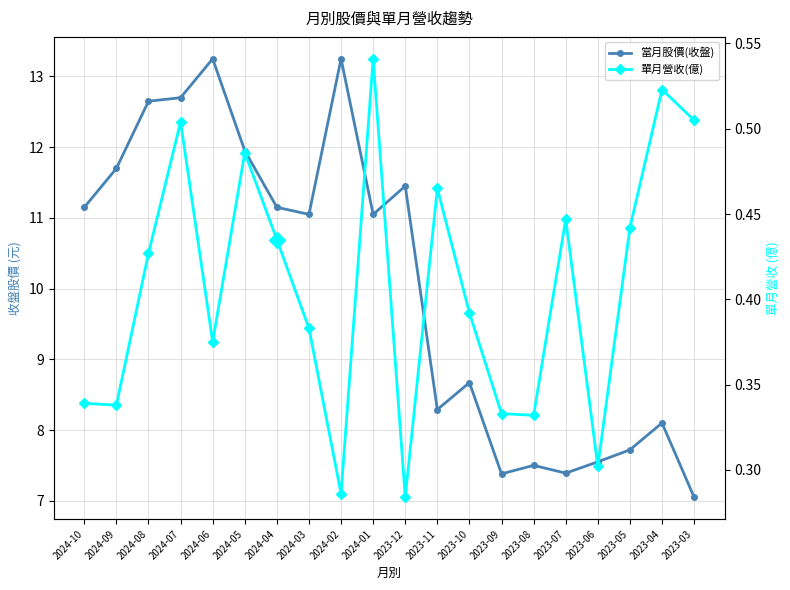

What is the difference between the maximum and minimum values in the 單月營收(億) series?

0.3